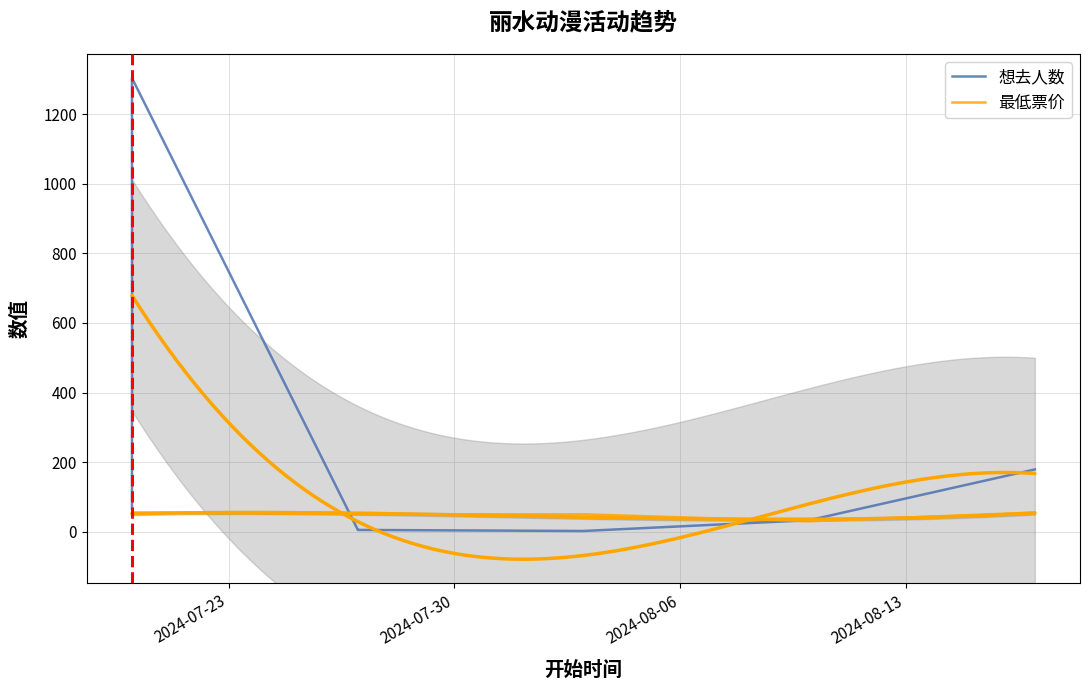

Which series ends up on top after the final intersection of 最低票价 and 想去人数?

想去人数